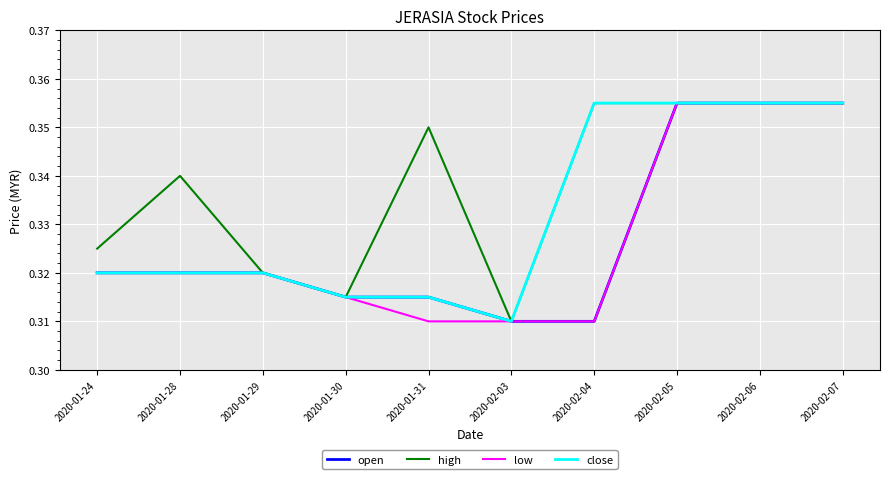

How many distinct data groups are displayed?

4